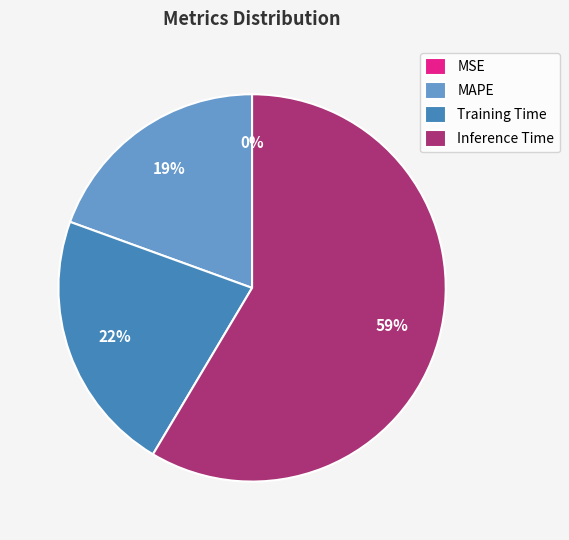

Is Inference Time the majority of the pie?

Yes